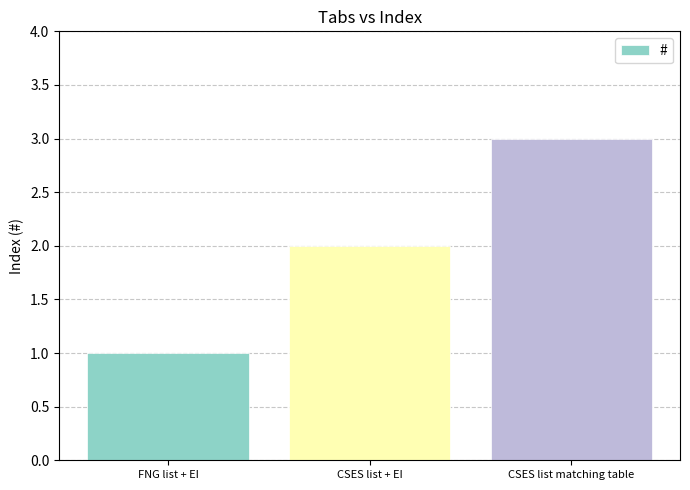

What is the sum of the values at CSES list matching table and FNG list + EI?

4